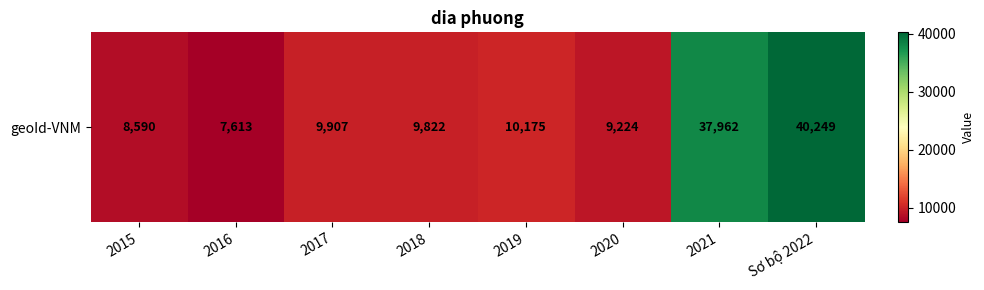

Read the value at 2020, to the nearest 10.

9220